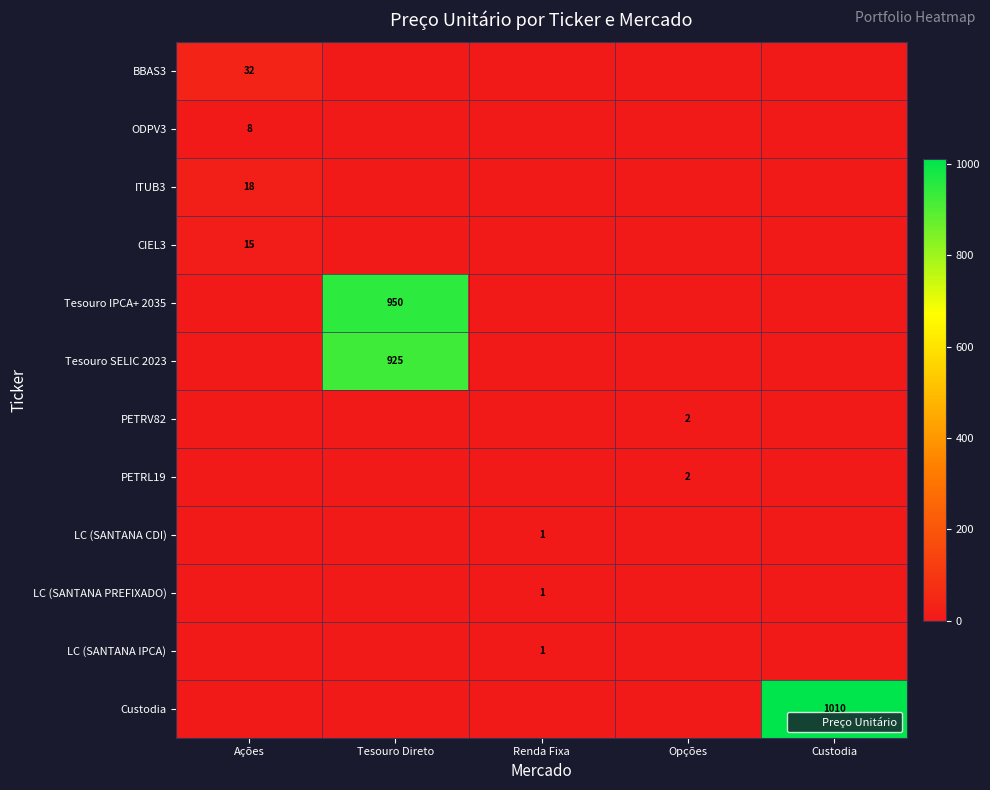

At which category is the sum across all series the highest?

Tesouro Direto